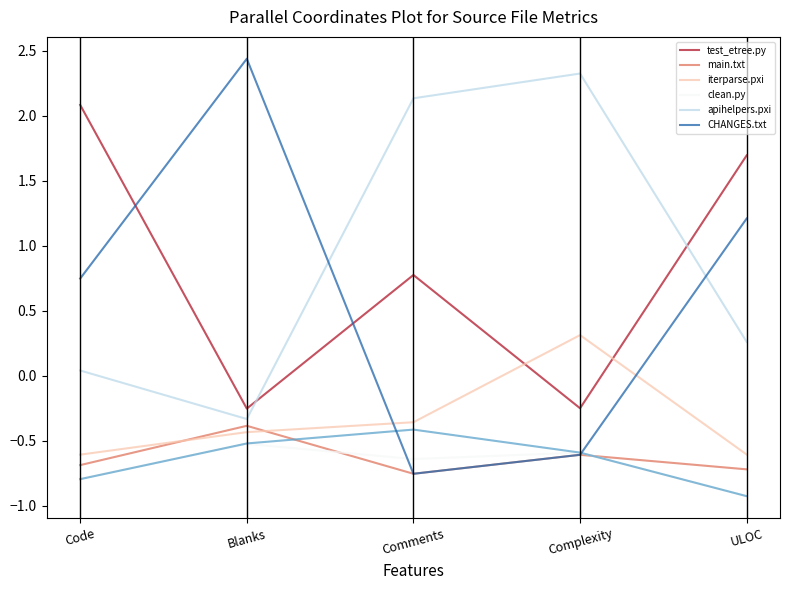

What is the average value of the main.txt series?

-0.6